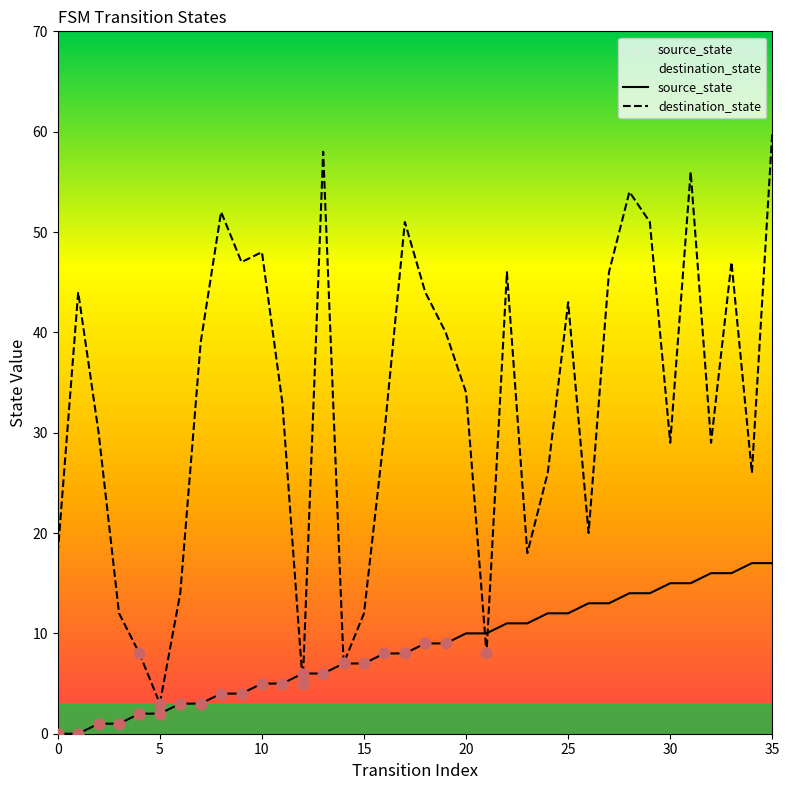

Which series reaches the minimum Y coordinate?

source_state